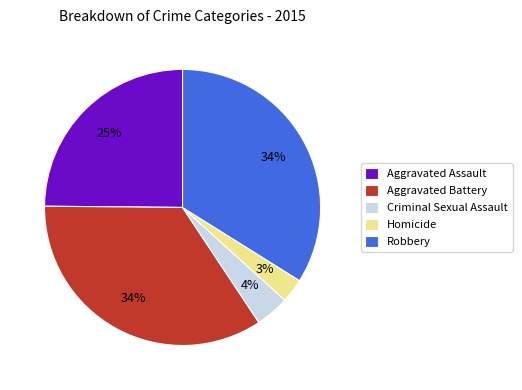

How many slices are in this pie chart?

5